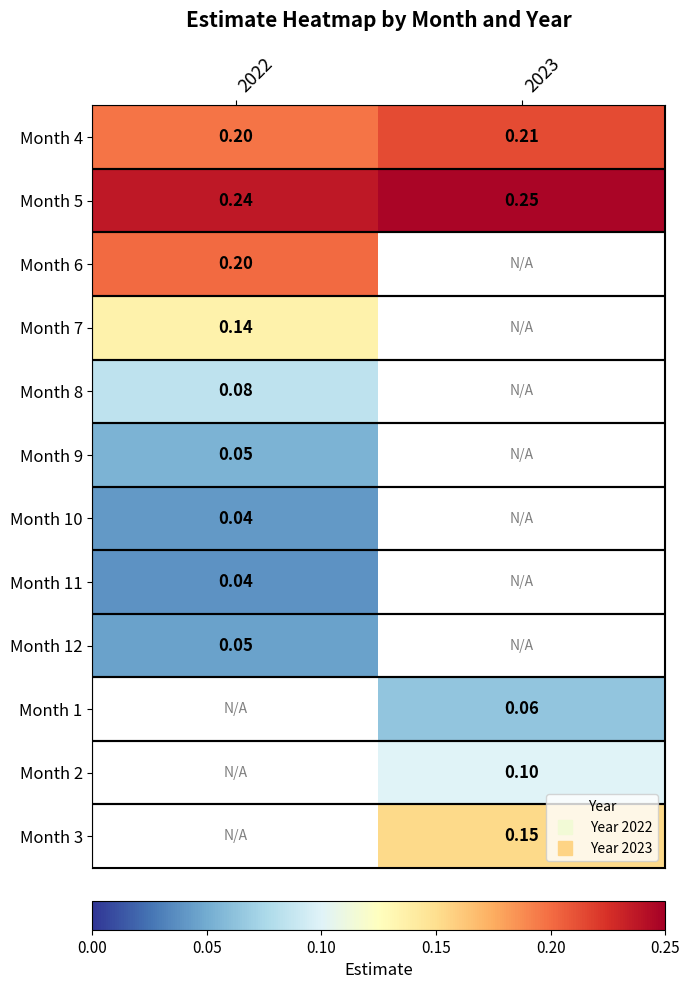

At which label does Month 1 reach its minimum?

2022